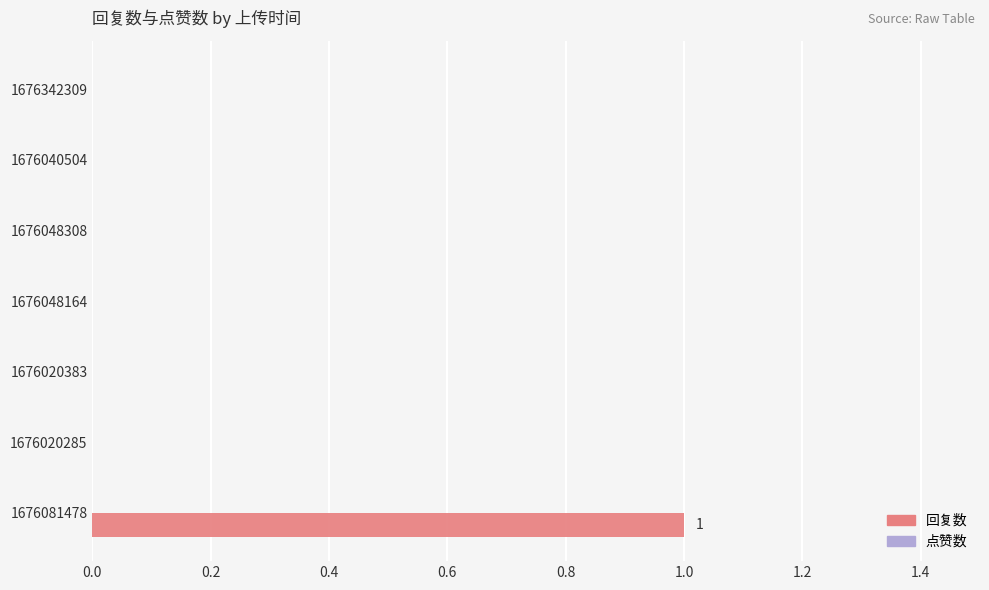

Are the bars horizontal?

Yes